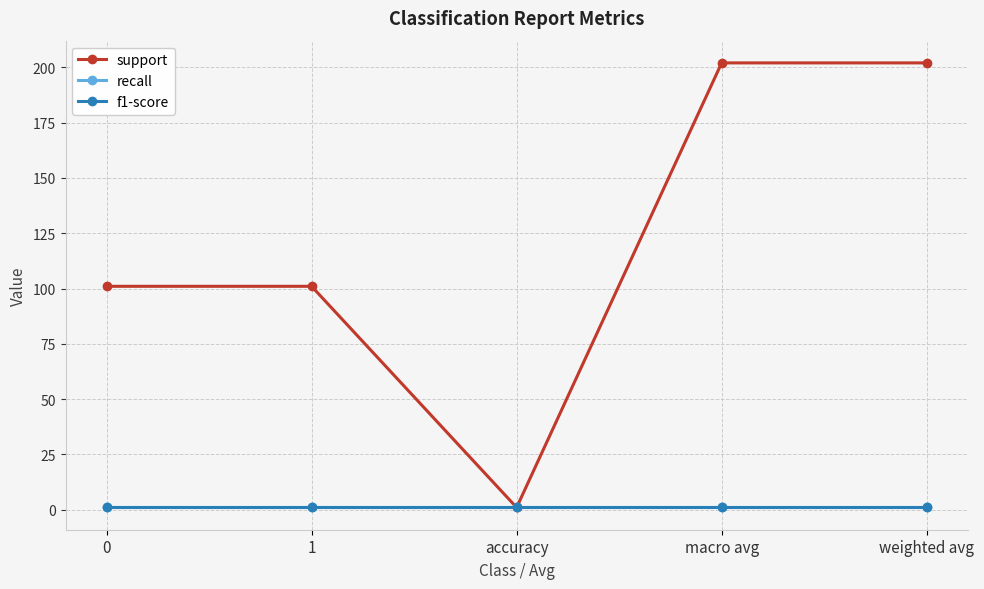

Between 0 and weighted avg, which series saw the biggest shift?

support